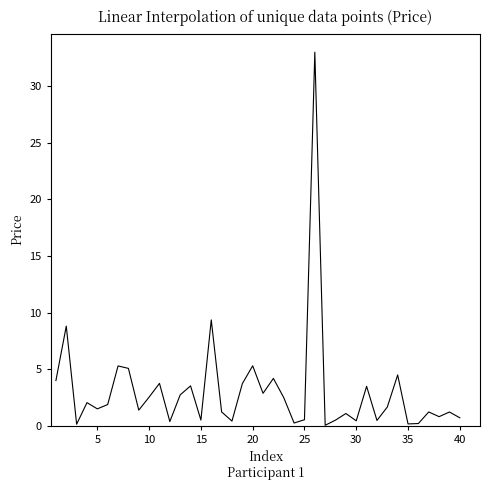

What is the difference between the maximum and minimum values?

33.0